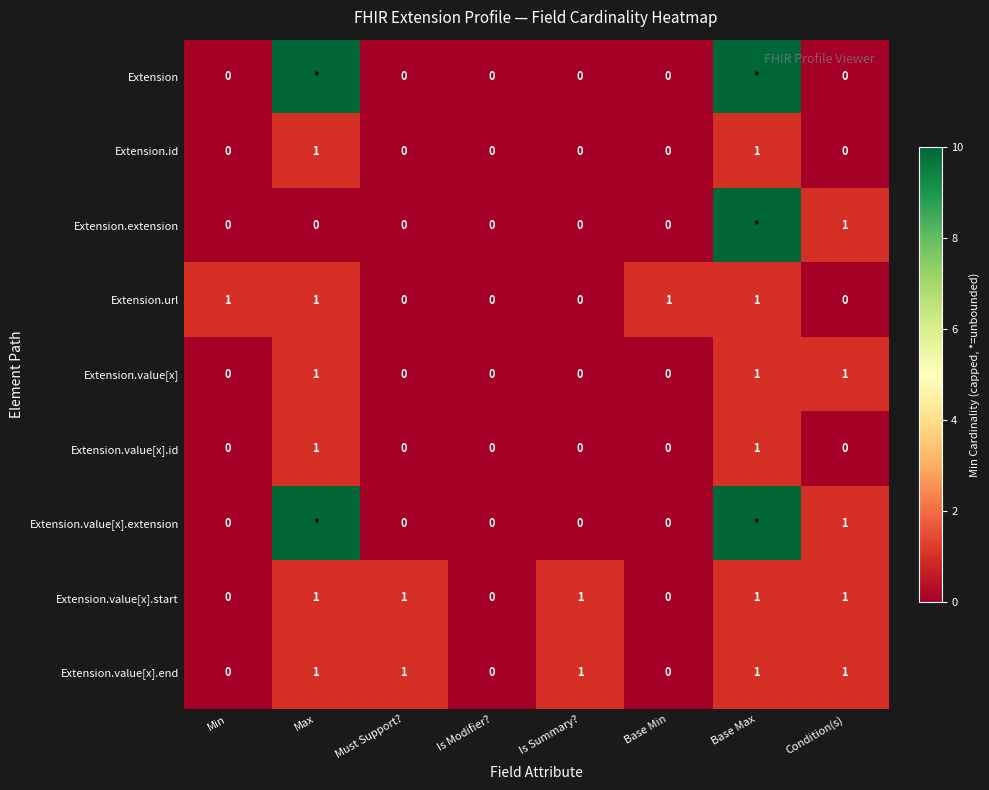

Is the value of Extension.value[x].start at Must Support? greater than the value of Extension.value[x].id at Is Modifier??

Yes